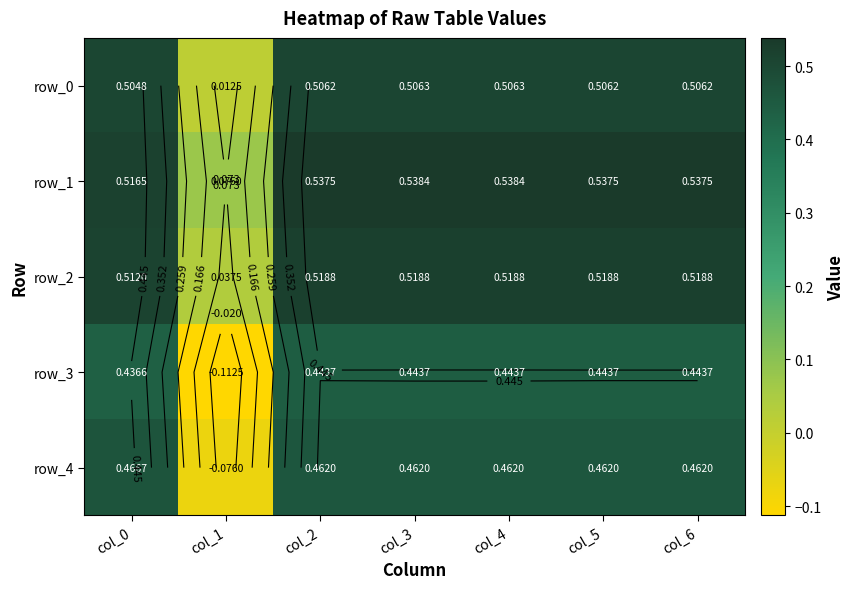

What is the spread (max minus min) of values at col_2?

0.1